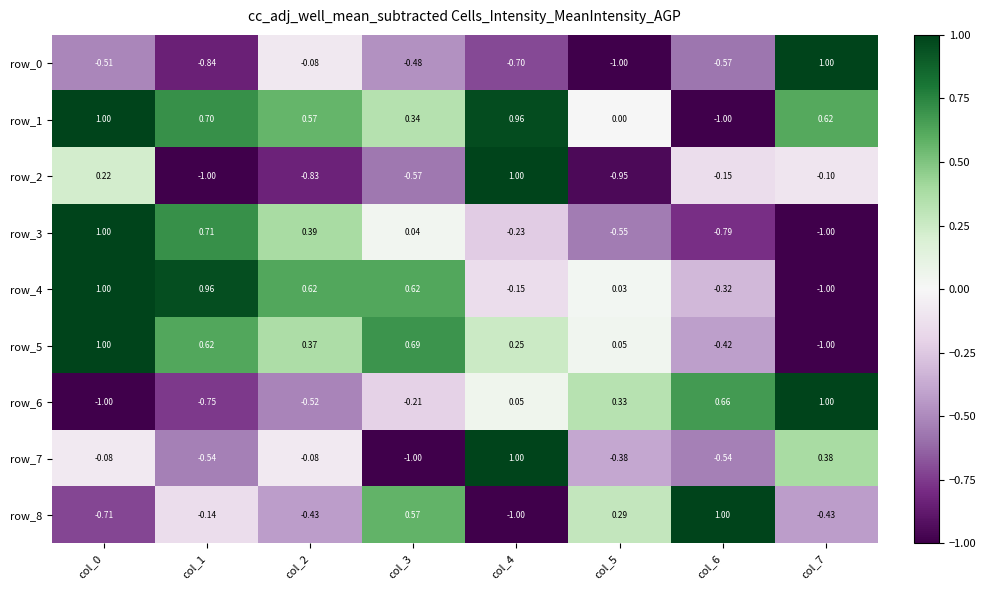

What is the difference between the highest and lowest values at col_0?

2.0